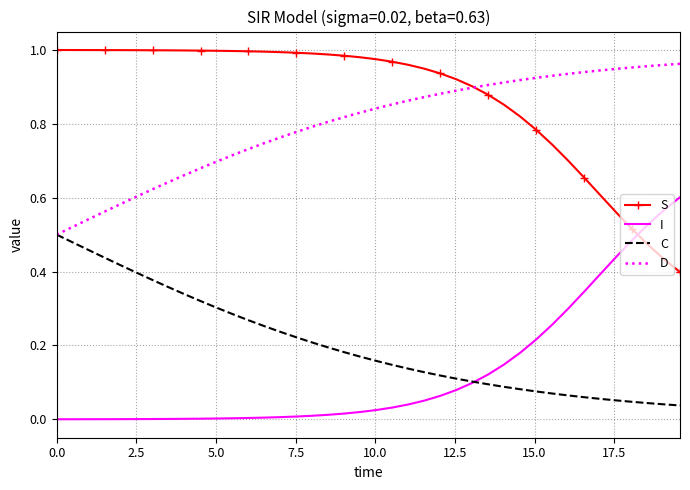

Which series has the largest total across all categories?

S